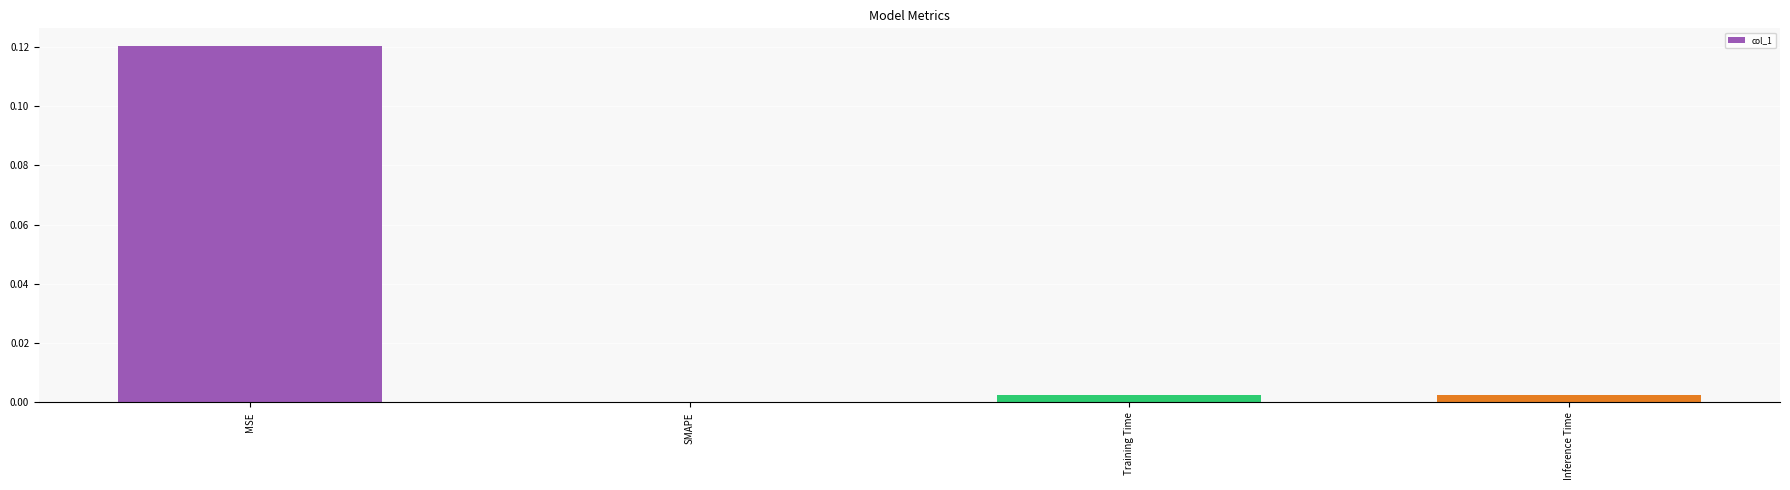

Which category has the highest value across all series?

MSE